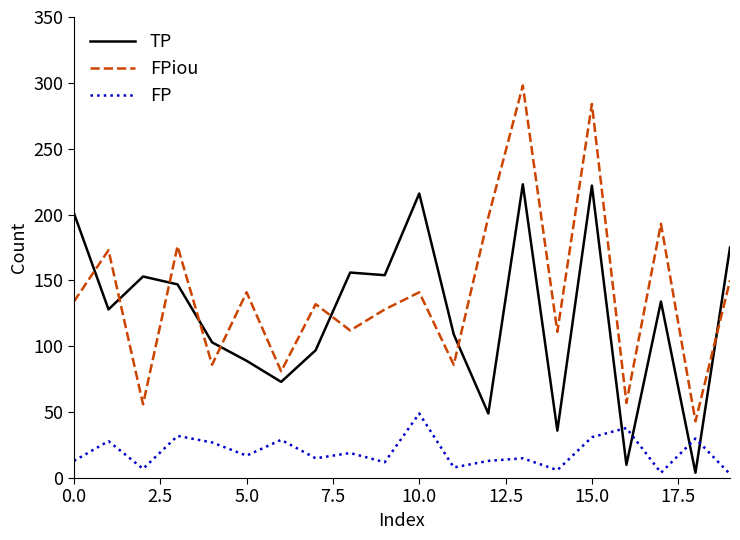

List the series in order of their peak value, highest first.

FPiou, TP, FP